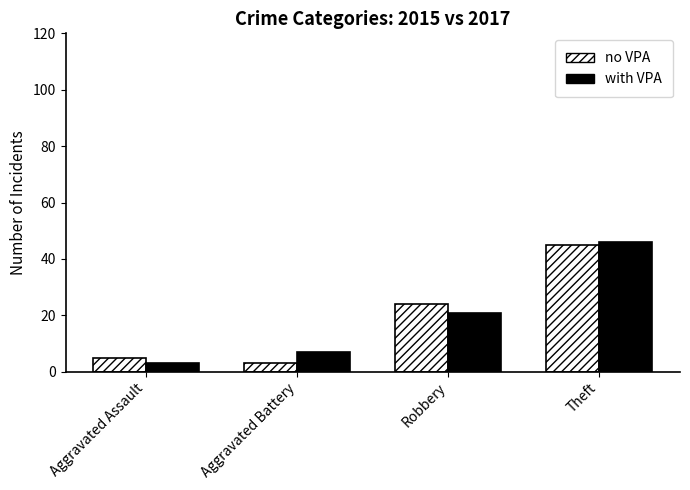

List the series in order of their peak value, highest first.

with VPA, no VPA